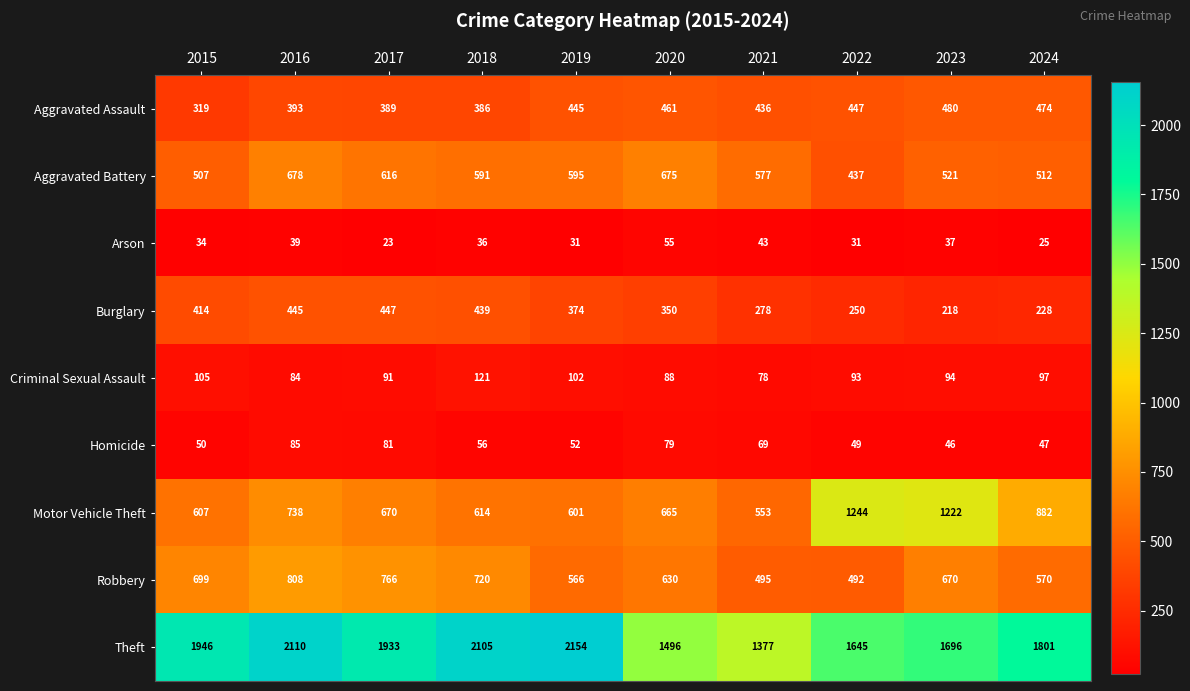

At 2015, list the series in order from smallest to largest.

Arson, Homicide, Criminal Sexual Assault, Aggravated Assault, Burglary, Aggravated Battery, Motor Vehicle Theft, Robbery, Theft